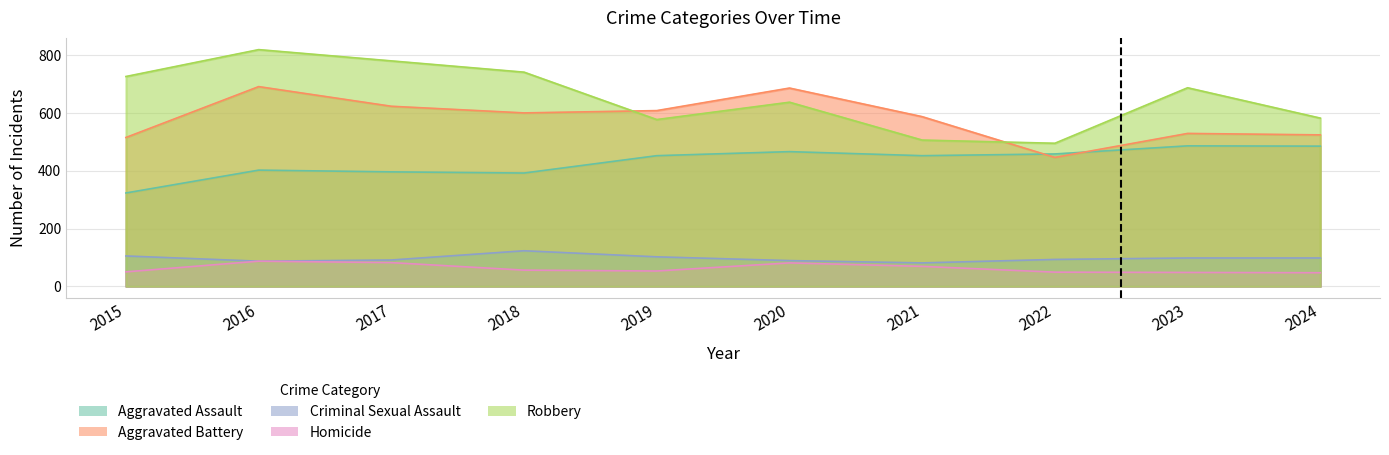

Which has a higher value, 2016 or 2022?

2022